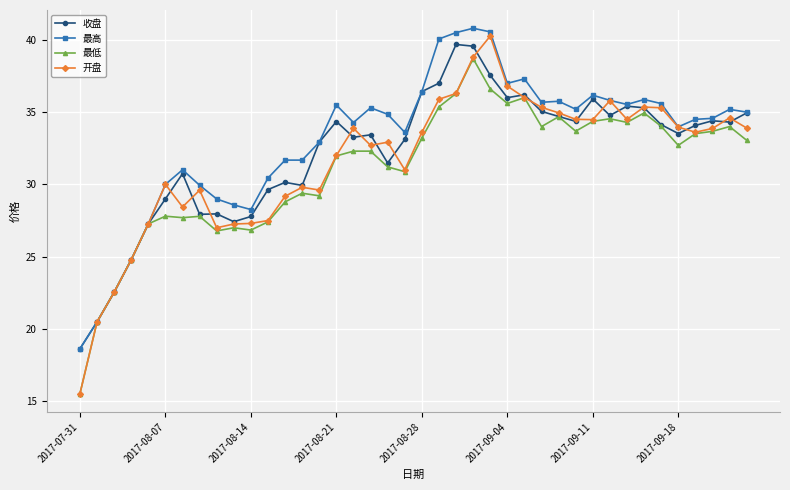

Is this an area chart (filled region under the line)?

No